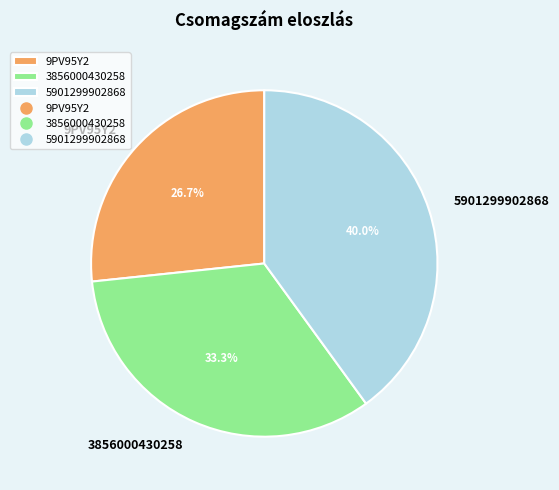

What percentage is the 5901299902868 slice, to the nearest percent?

40%